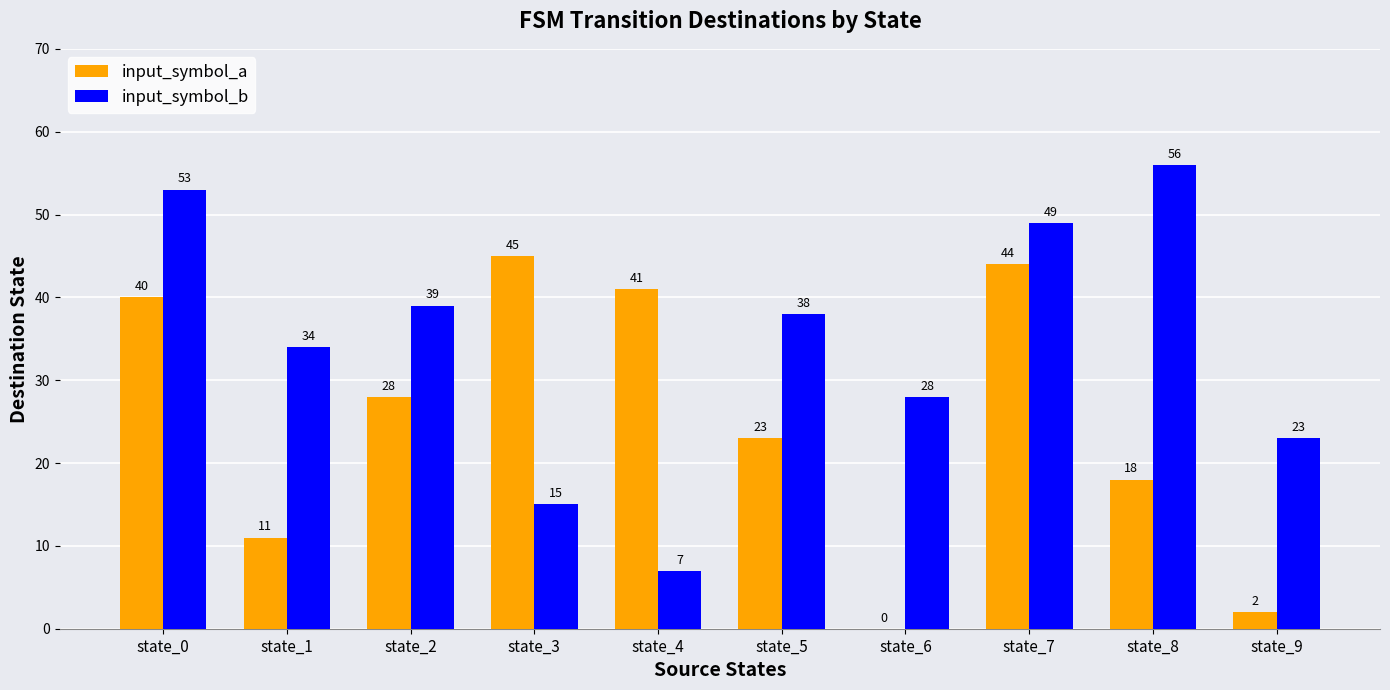

At which label is input_symbol_a closest to 22?

state_5